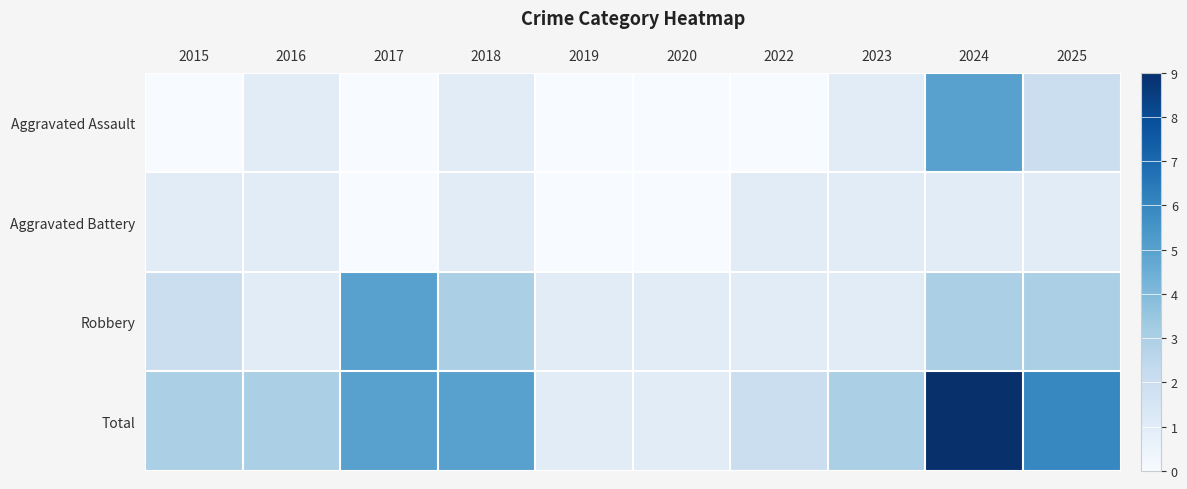

List the series in order of their peak value, highest first.

Total, Aggravated Assault, Robbery, Aggravated Battery